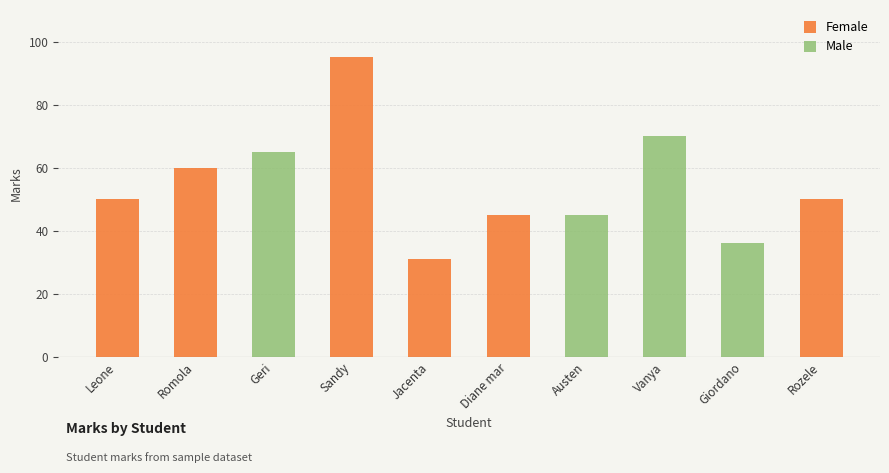

The chart shows a value of 50 at Rozele. True or false?

True